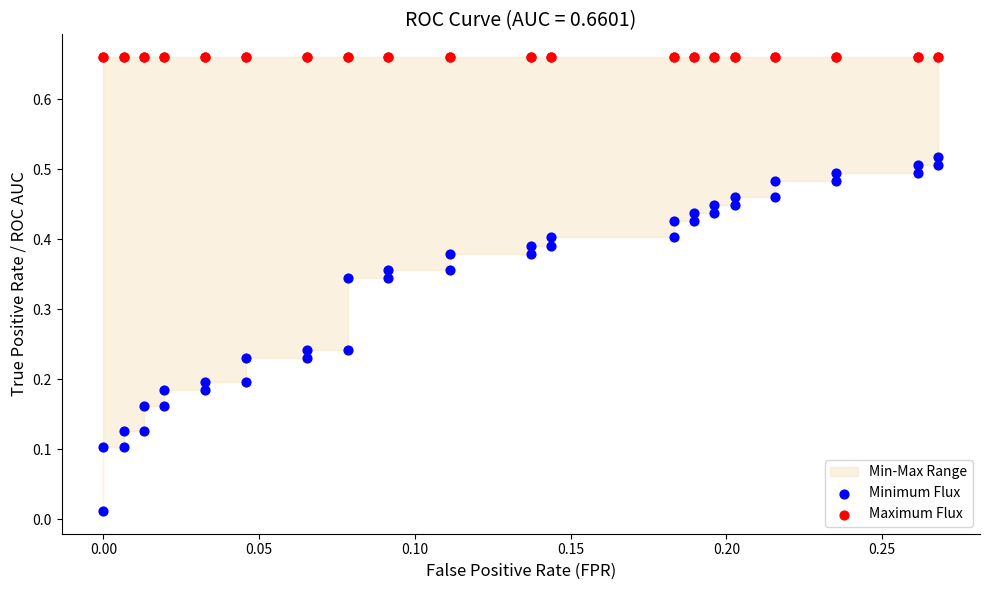

Which series reaches the maximum Y coordinate?

Maximum Flux